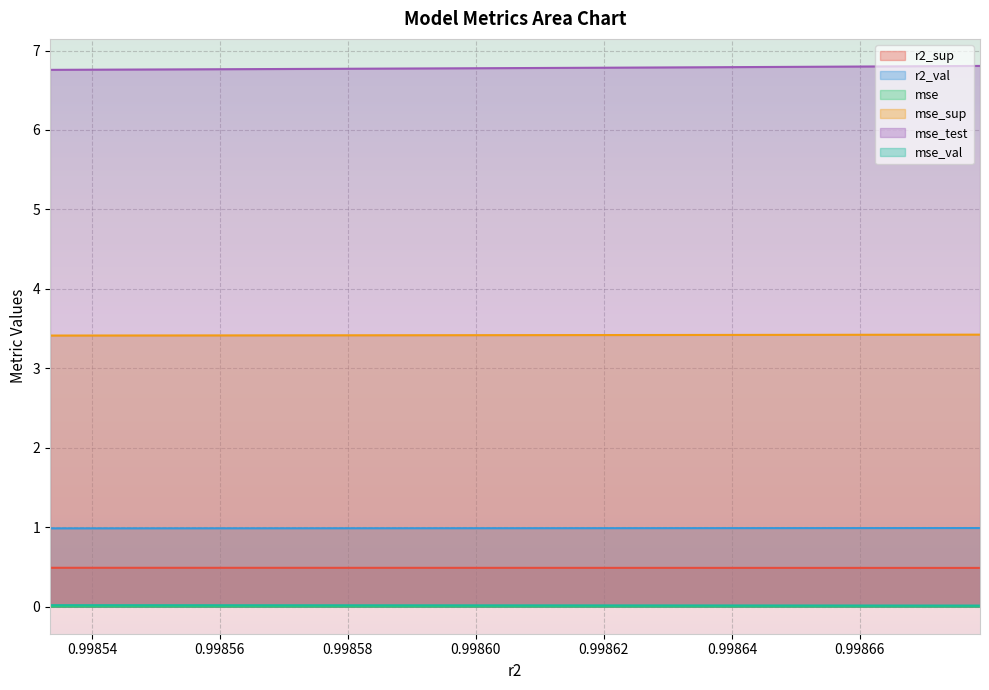

At which category does the chart reach its peak across all series?

model_3_24_0